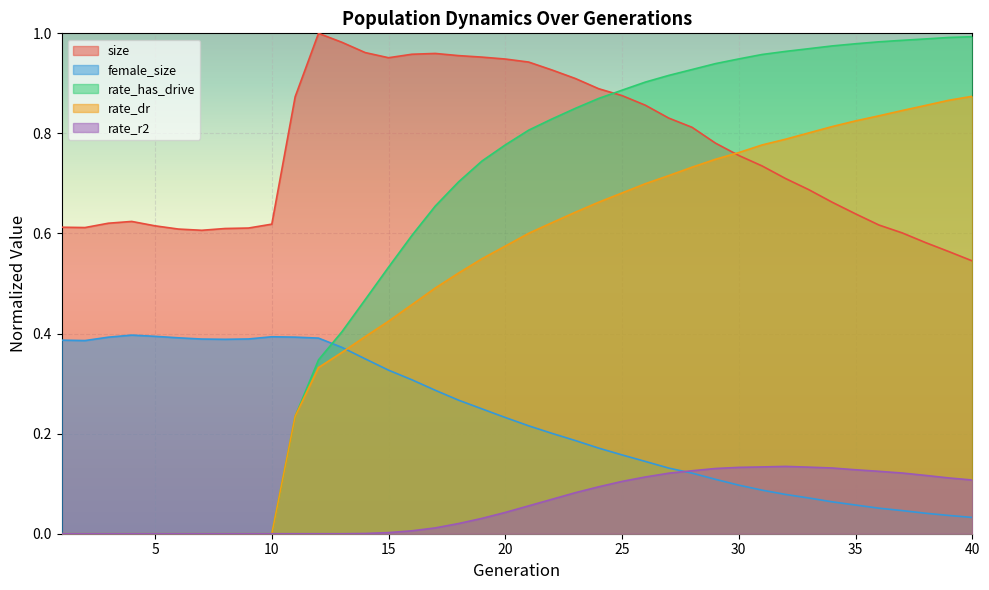

How many data points does each series have?

40